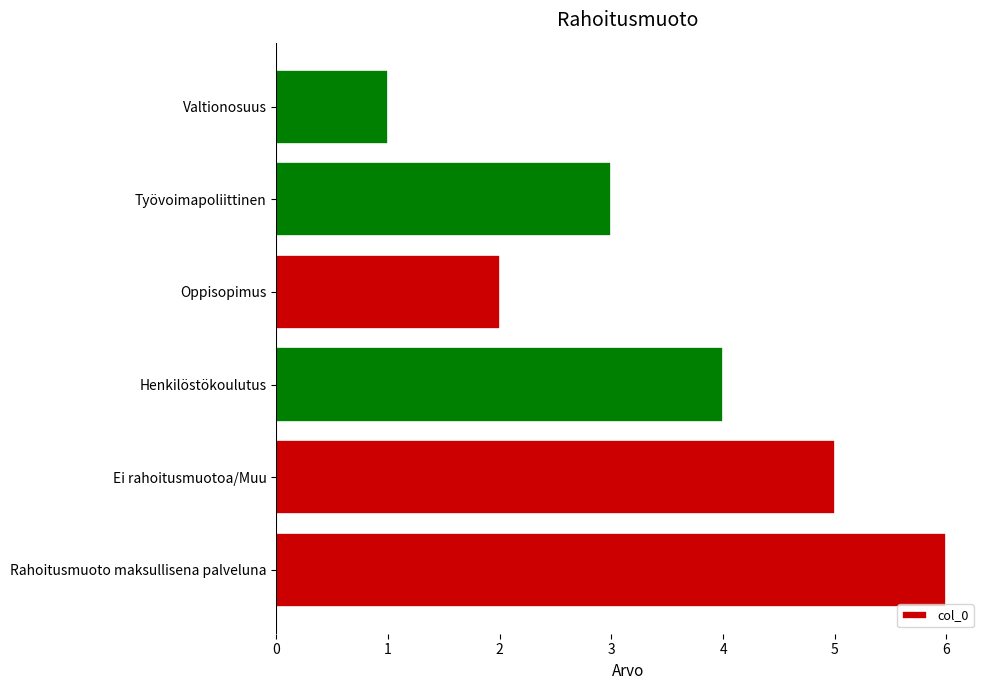

The value at Henkilöstökoulutus is 4. True or false?

True